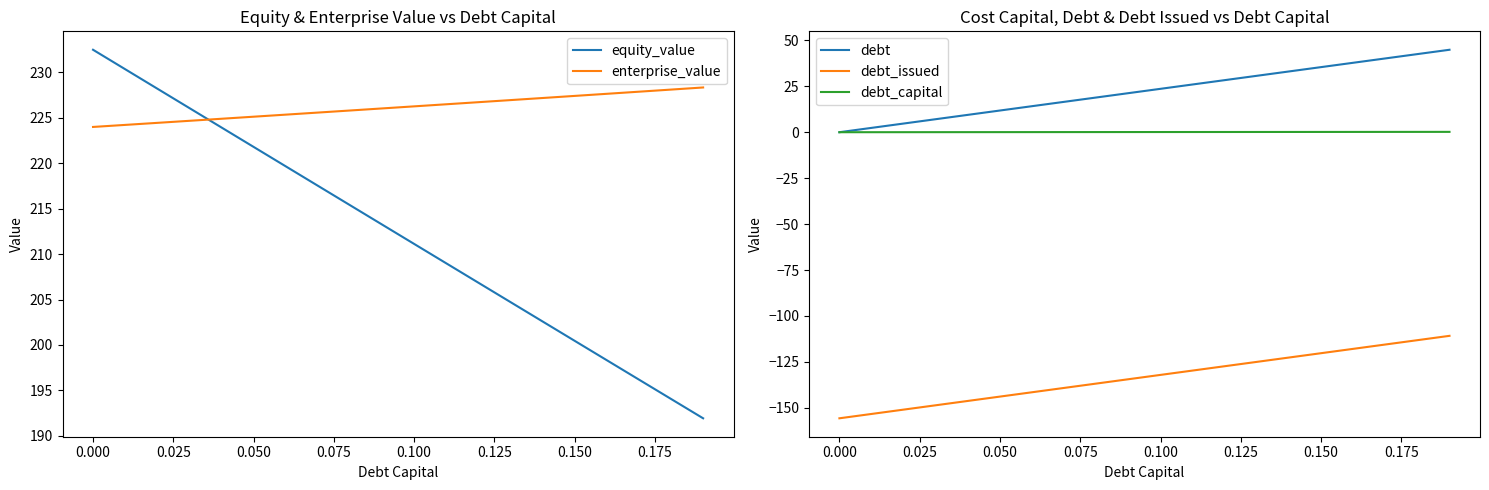

What is the difference between the maximum and second lowest values in the debt_issued series?

42.5